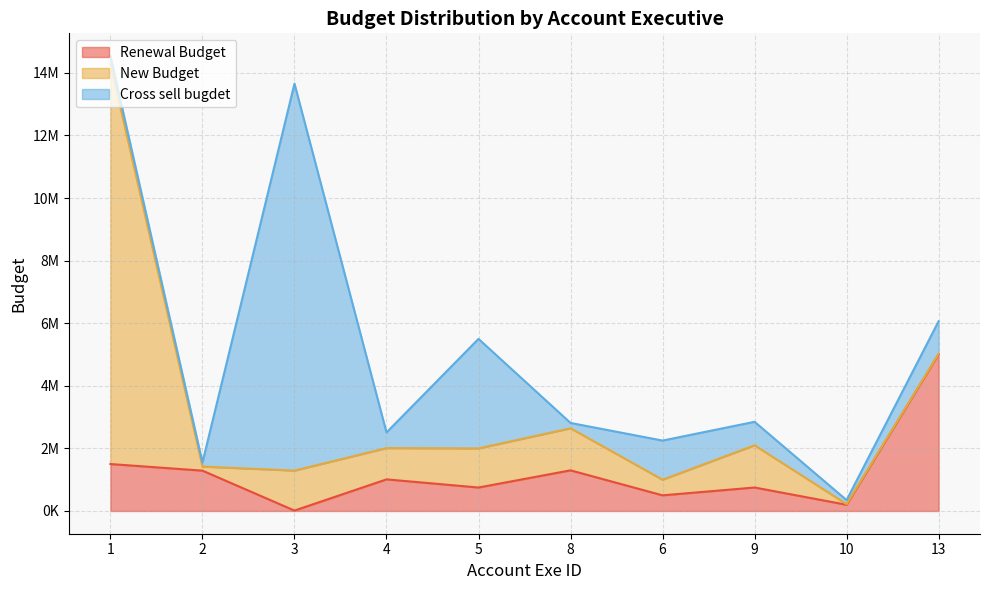

Between 5 and 3, which is larger?

5